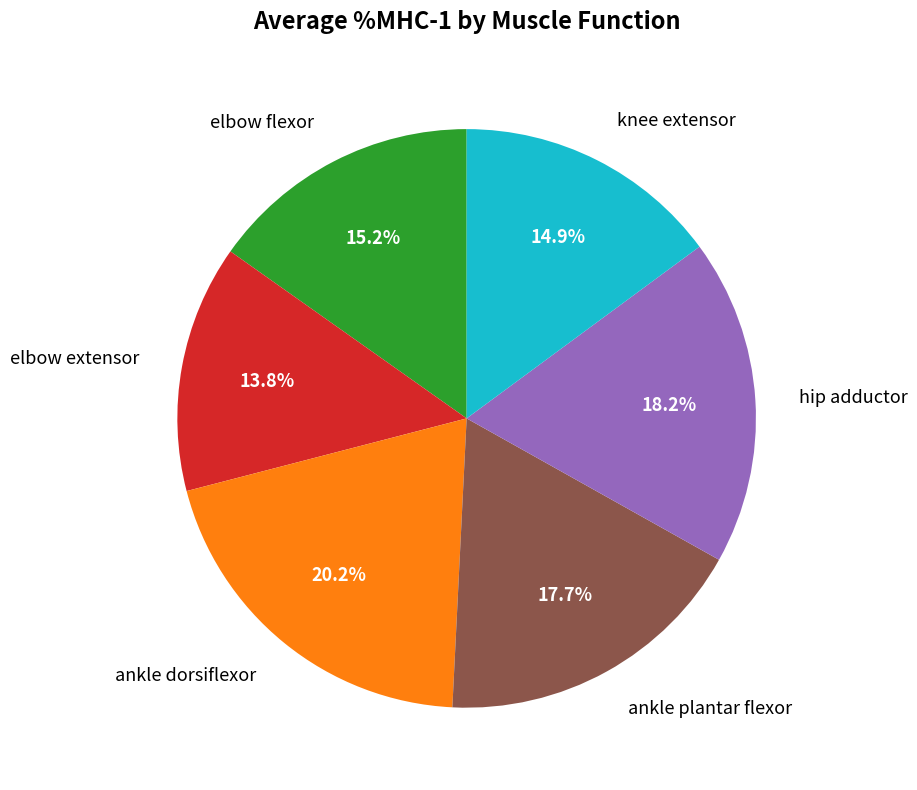

Count the number of slices in the pie.

6